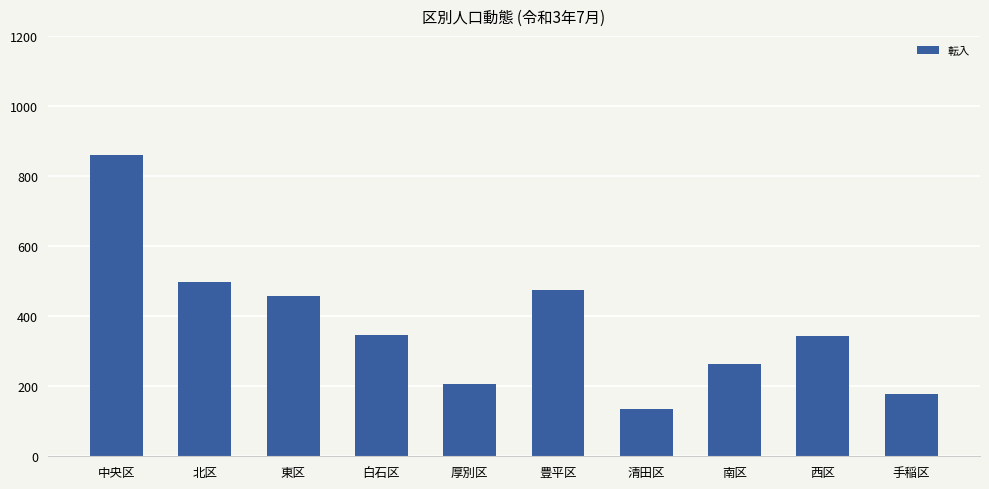

Between 厚別区 and 北区, which is larger?

北区